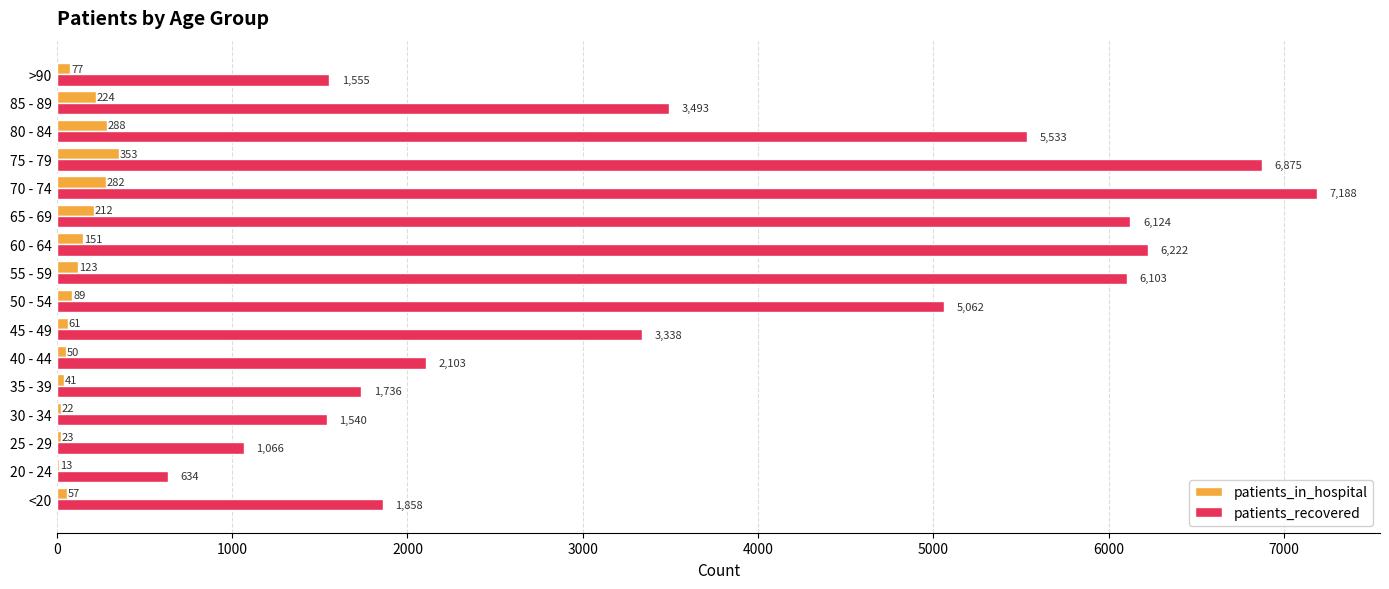

What is the sum of the patients_recovered values at 35 - 39 and 65 - 69?

7860